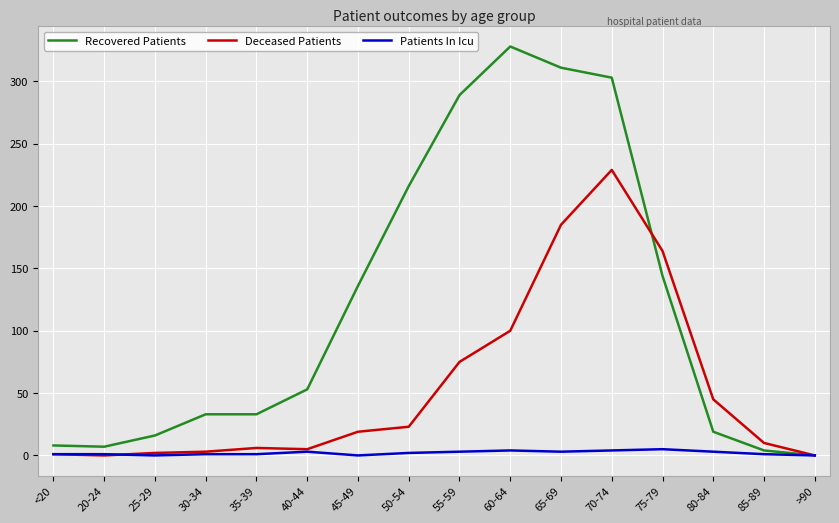

What are all the series names shown in the legend?

Recovered Patients, Deceased Patients, Patients In Icu